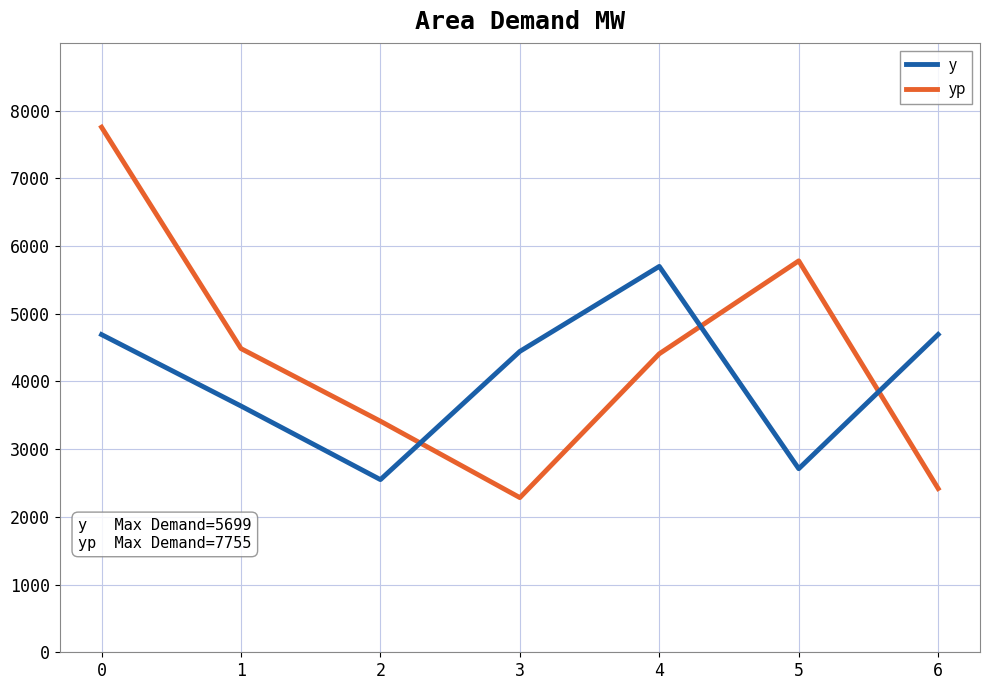

Does the chart display data point markers on the line(s)?

No